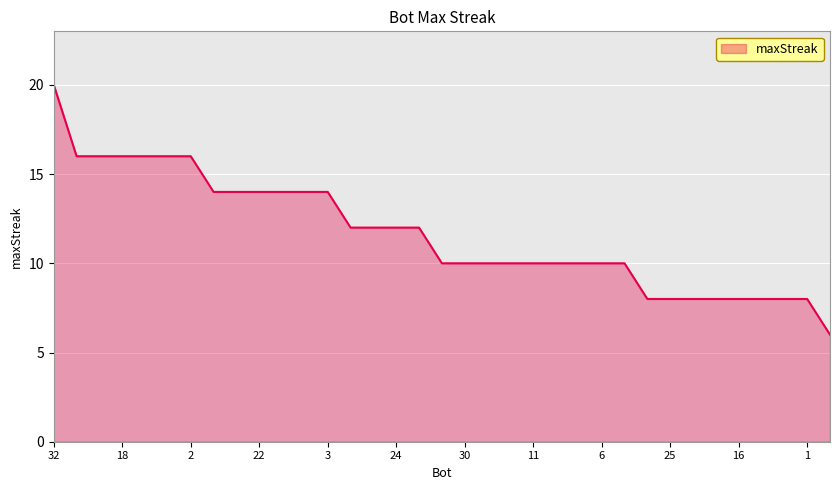

What is the difference between the maximum and minimum values?

14